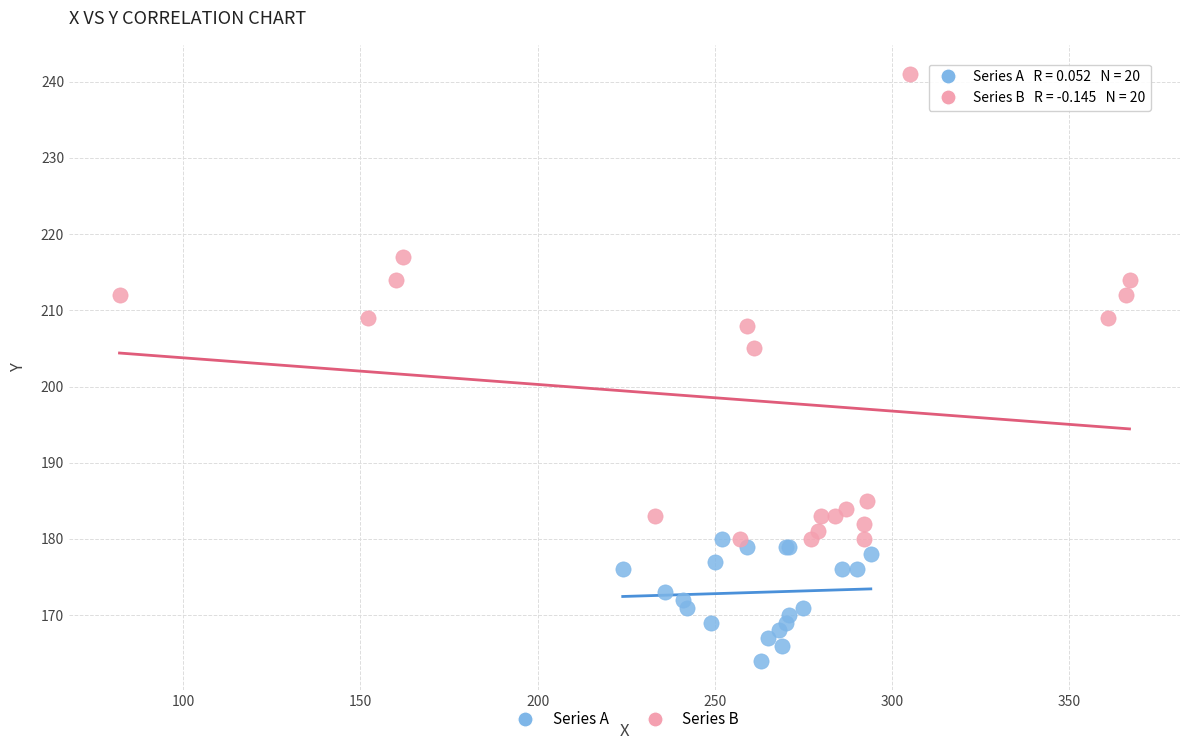

Which series contains the highest Y value?

Series B